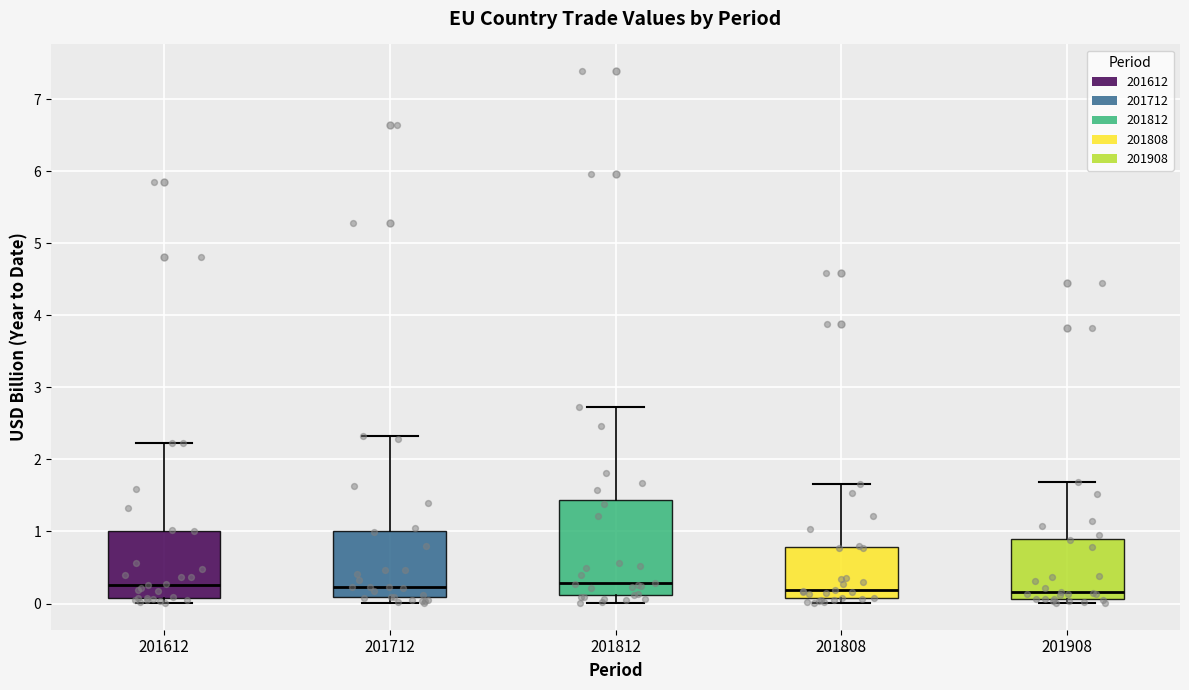

Reading left to right, read every box against the y-axis: the position of its median line, the range the box covers, and the ends of its whiskers. The values are not printed on the chart, so give them approximately, as read against the axis.

201612: median 0.3, box 0.1 to 1.0, whiskers 0.0 to 2.2
201712: median 0.2, box 0.1 to 1.0, whiskers 0.0 to 2.3
201812: median 0.3, box 0.1 to 1.4, whiskers 0.0 to 2.7
201808: median 0.2, box 0.1 to 0.8, whiskers 0.0 to 1.7
201908: median 0.2, box 0.1 to 0.9, whiskers 0.0 to 1.7